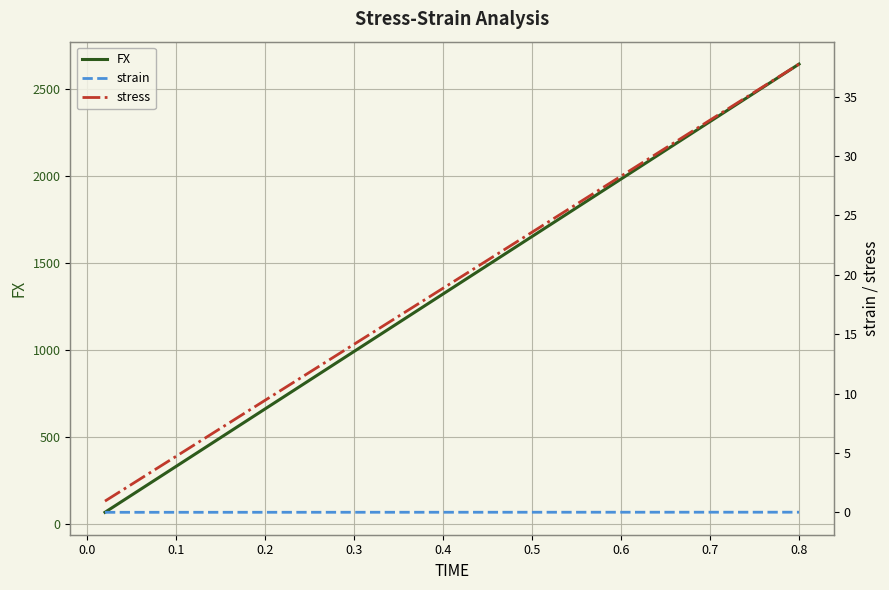

At which label does FX reach its peak?

0.8